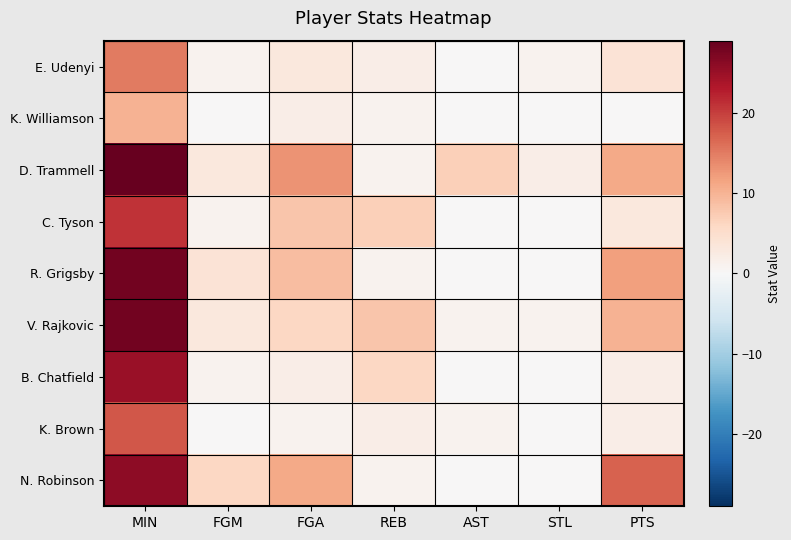

What is the total value across all series at MIN?

200